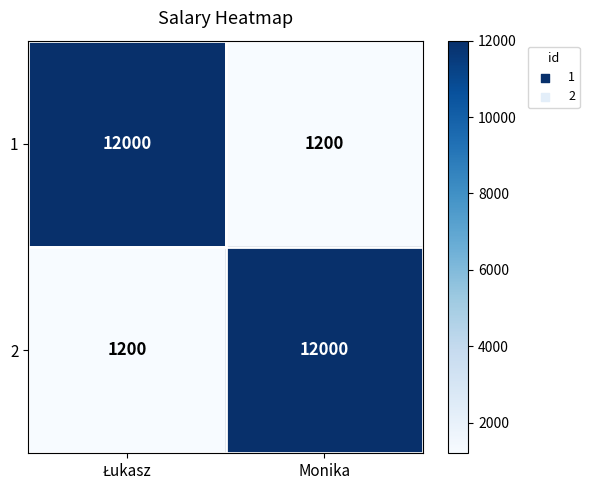

Reading left to right, transcribe all the data shown in this chart.

1: 12000	1200
2: 1200	12000